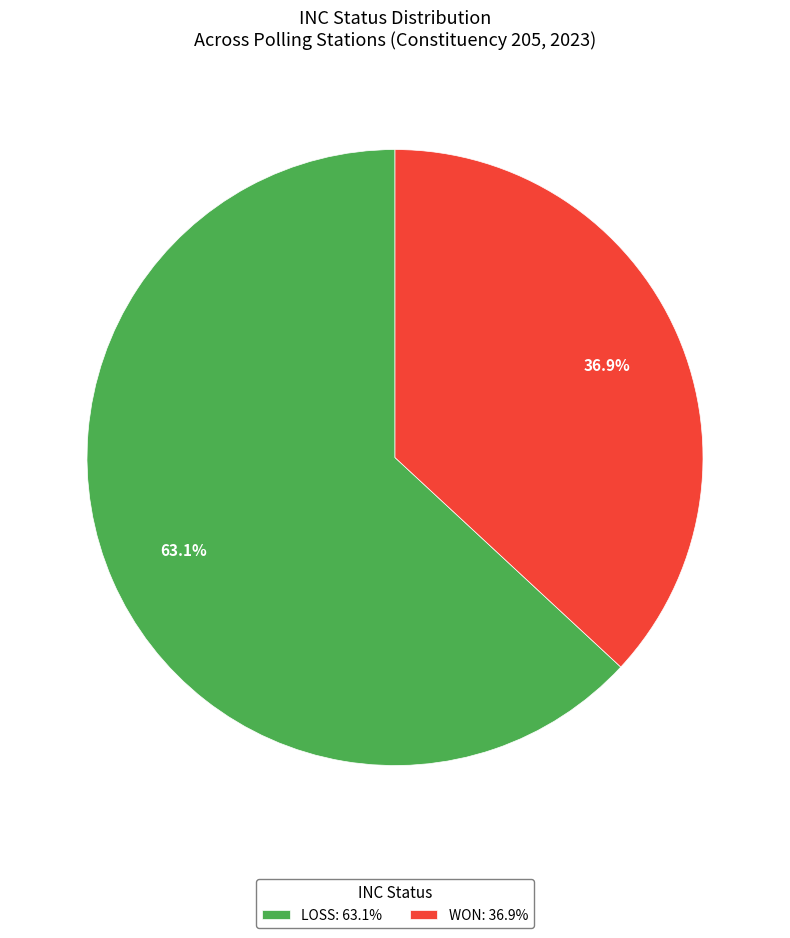

The WON slice represents 37% of the pie. True or false?

True